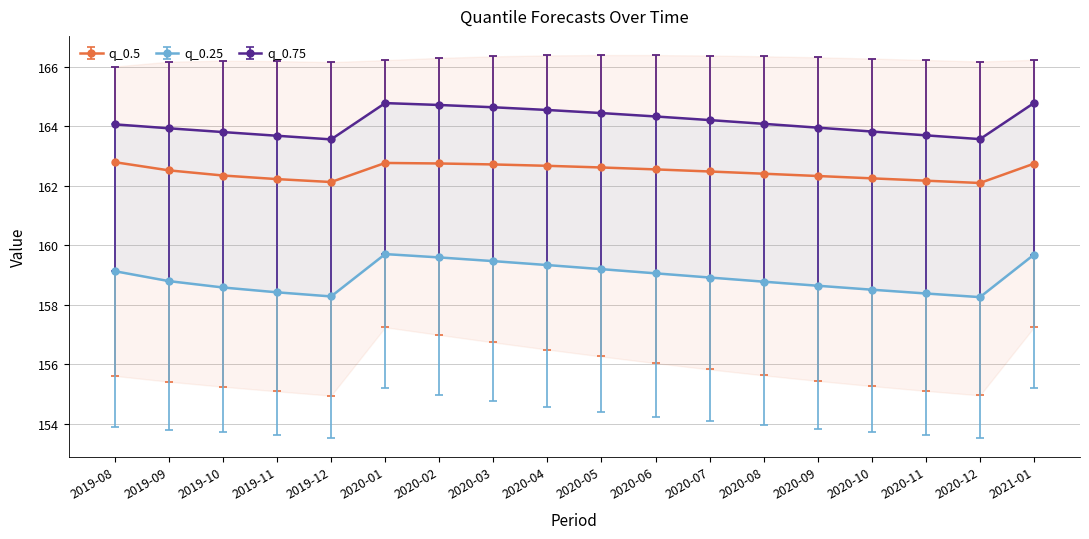

What is the label of the 17th point from the right?

2019-09